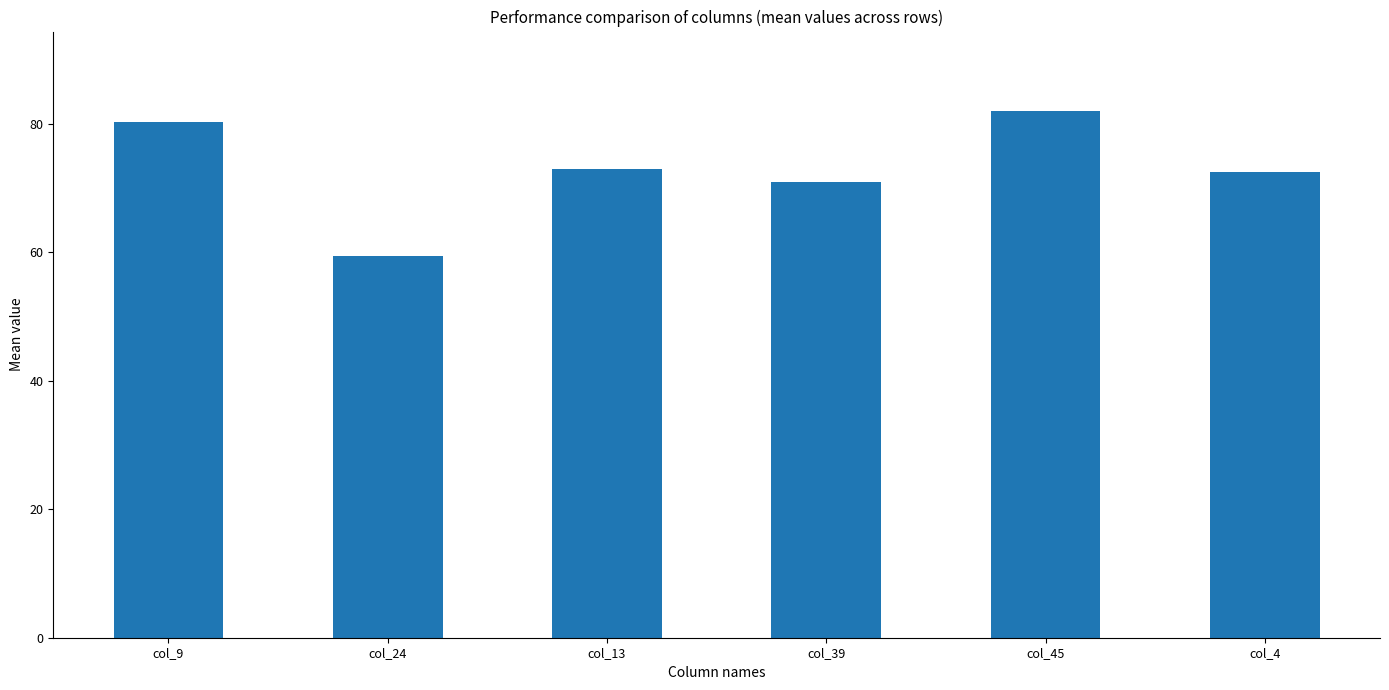

Which has a higher value, col_24 or col_13?

col_13